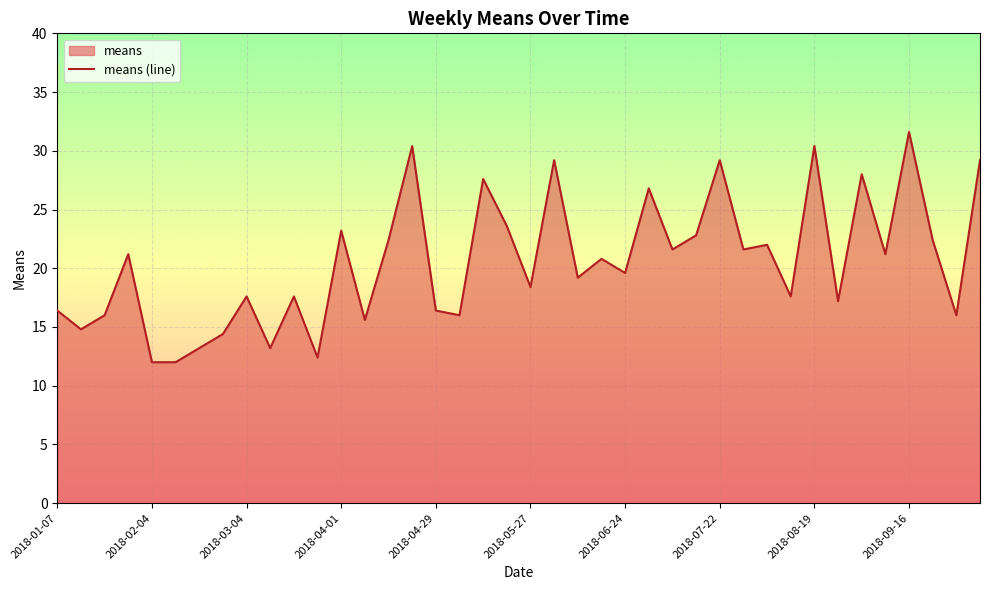

The chart shows a value of 42.3 at 15. True or false?

False